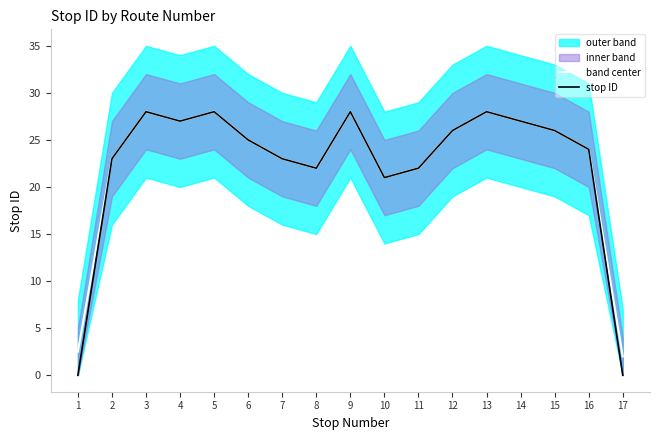

In stop ID, how many points are higher than both neighbors (excluding endpoints)?

4